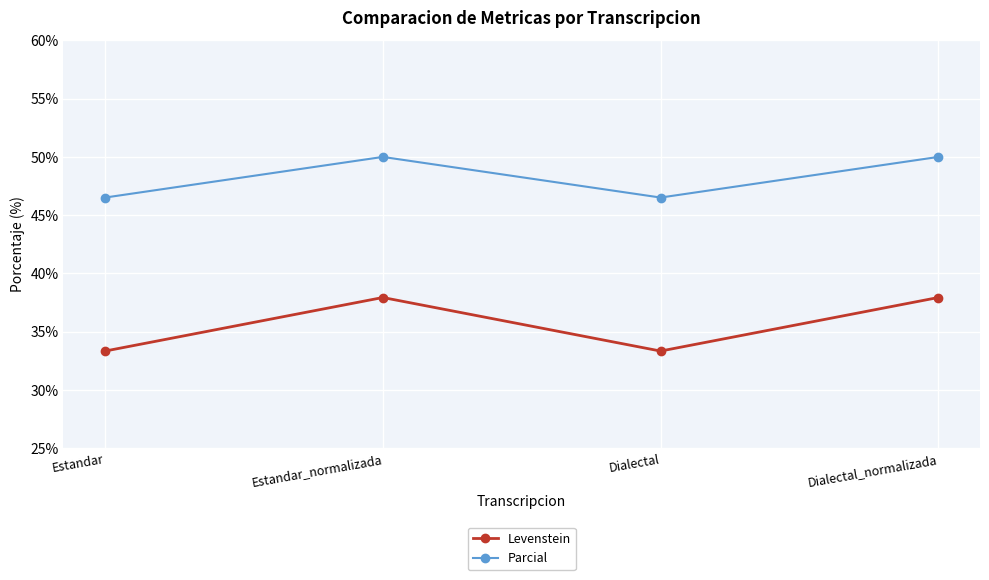

How many lines are shown in the chart?

2